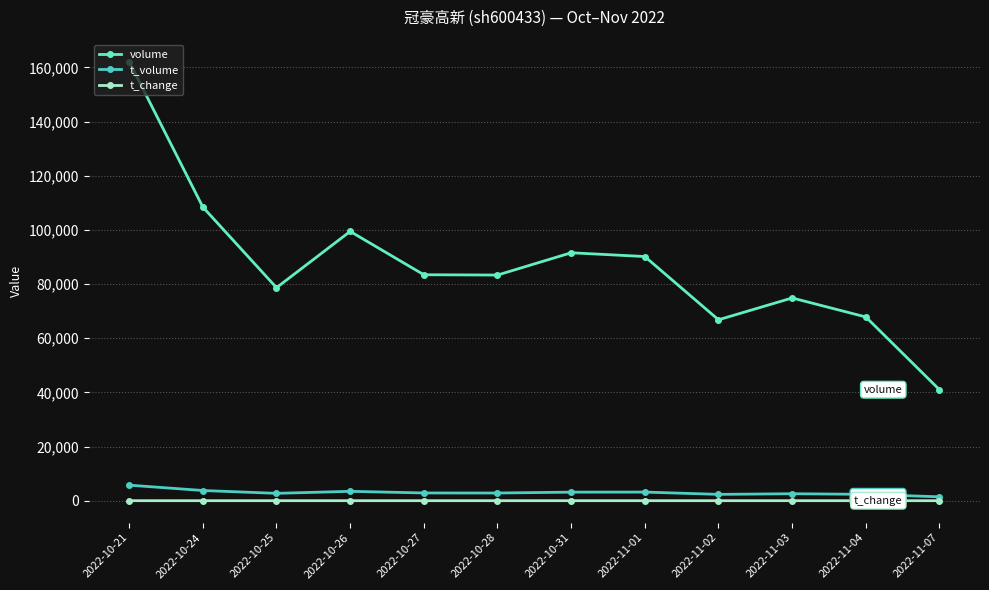

Is the value of volume at 2022-10-24 greater than the value of t_change at 2022-11-04?

Yes